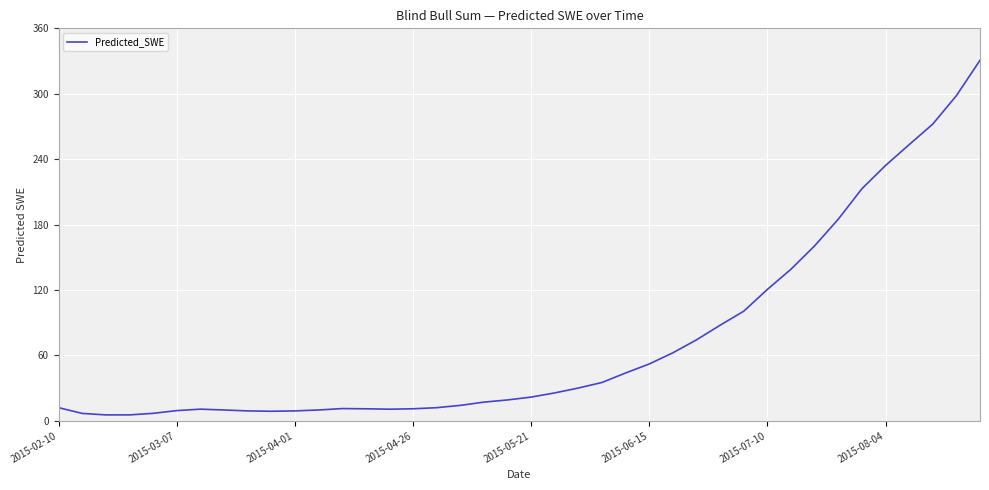

What is the maximum value shown in the chart?

330.7